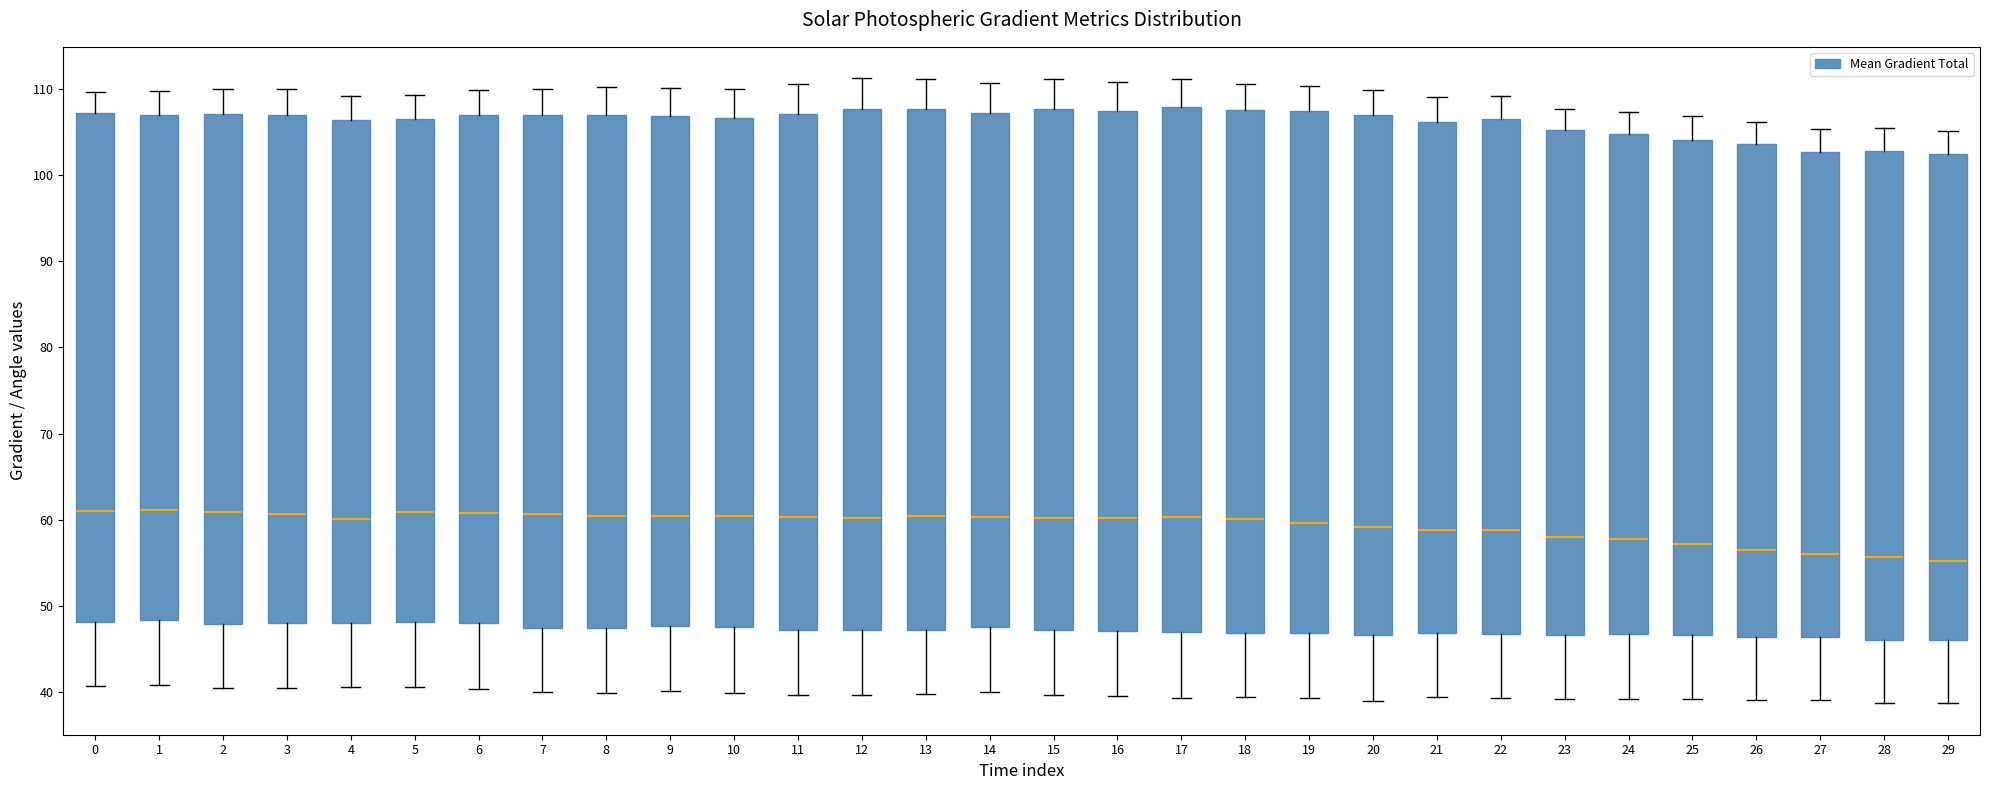

Reading left to right, transcribe this box plot: for each box, give where its median line is, the range the box spans, and where its two whiskers end, as read against the y-axis. The values are not printed on the chart, so give them approximately, as read against the axis.

0: median 61, box 48 to 107, whiskers 41 to 110
1: median 61, box 48 to 107, whiskers 41 to 110
2: median 61, box 48 to 107, whiskers 41 to 110
3: median 61, box 48 to 107, whiskers 40 to 110
4: median 60, box 48 to 106, whiskers 41 to 109
5: median 61, box 48 to 107, whiskers 41 to 109
6: median 61, box 48 to 107, whiskers 40 to 110
7: median 61, box 47 to 107, whiskers 40 to 110
8: median 60, box 47 to 107, whiskers 40 to 110
9: median 60, box 48 to 107, whiskers 40 to 110
10: median 60, box 48 to 107, whiskers 40 to 110
11: median 60, box 47 to 107, whiskers 40 to 111
12: median 60, box 47 to 108, whiskers 40 to 111
13: median 60, box 47 to 108, whiskers 40 to 111
14: median 60, box 48 to 107, whiskers 40 to 111
15: median 60, box 47 to 108, whiskers 40 to 111
16: median 60, box 47 to 107, whiskers 40 to 111
17: median 60, box 47 to 108, whiskers 39 to 111
18: median 60, box 47 to 108, whiskers 39 to 111
19: median 60, box 47 to 107, whiskers 39 to 110
20: median 59, box 47 to 107, whiskers 39 to 110
21: median 59, box 47 to 106, whiskers 39 to 109
22: median 59, box 47 to 107, whiskers 39 to 109
23: median 58, box 47 to 105, whiskers 39 to 108
24: median 58, box 47 to 105, whiskers 39 to 107
25: median 57, box 47 to 104, whiskers 39 to 107
26: median 57, box 46 to 104, whiskers 39 to 106
27: median 56, box 46 to 103, whiskers 39 to 105
28: median 56, box 46 to 103, whiskers 39 to 105
29: median 55, box 46 to 102, whiskers 39 to 105